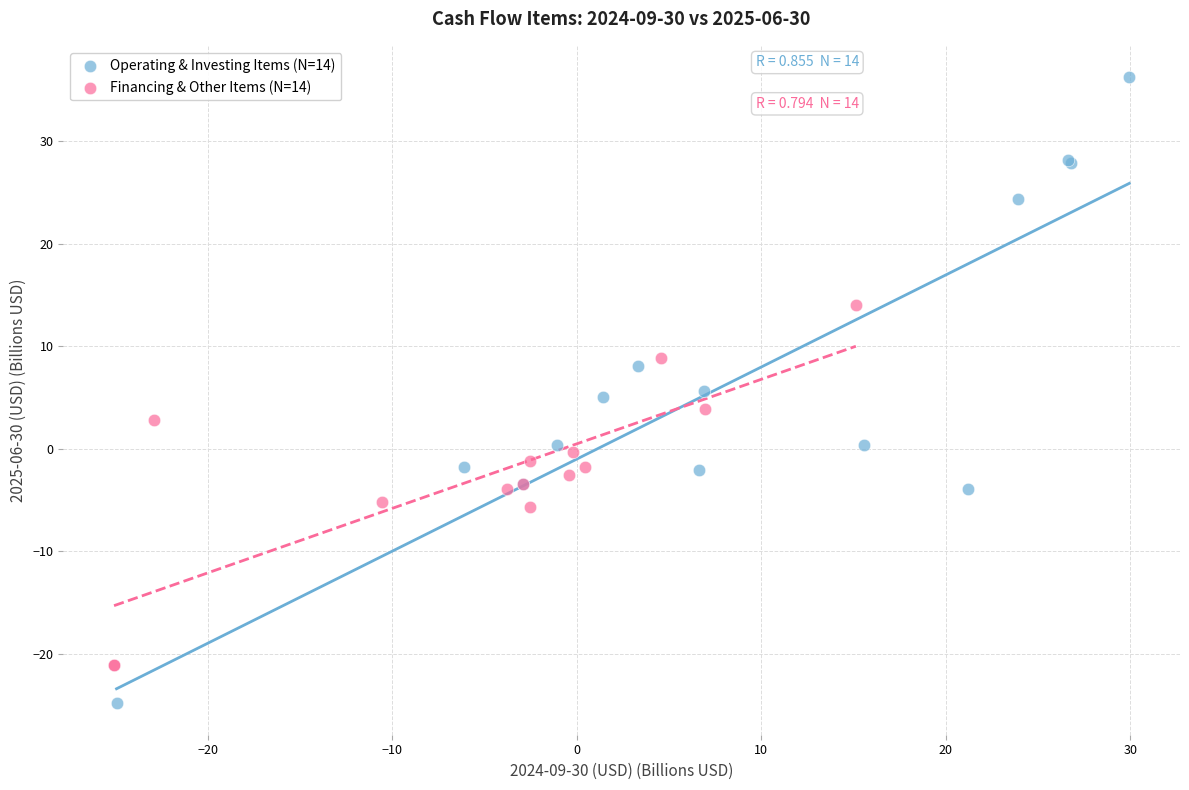

What are all the series names shown in the legend?

Operating & Investing Items (N=14), Financing & Other Items (N=14)